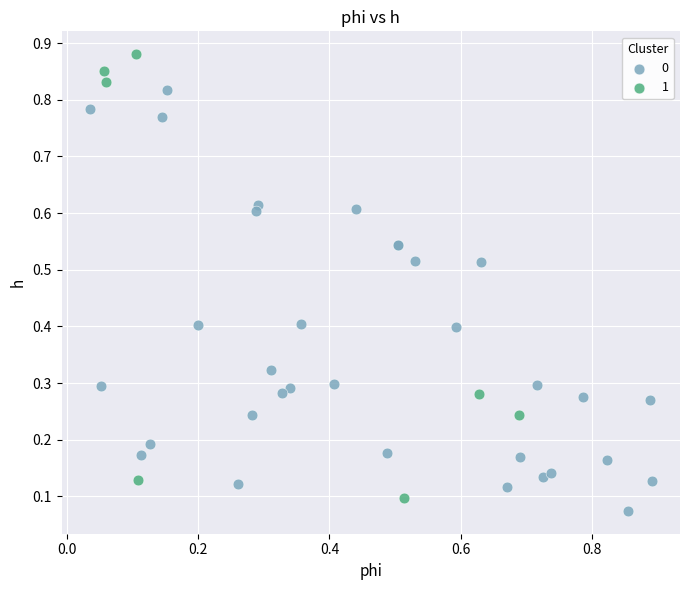

Which series reaches the minimum Y coordinate?

0